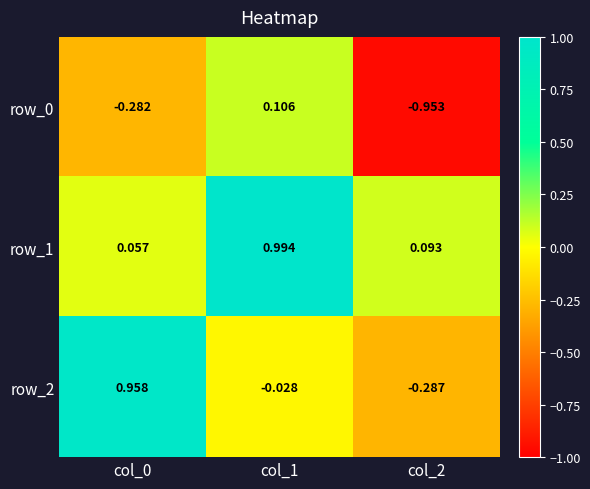

Reading left to right, extract all data points from this chart.

row_0: -0.3	0.1	-1.0
row_1: 0.1	1.0	0.1
row_2: 1.0	-0.0	-0.3